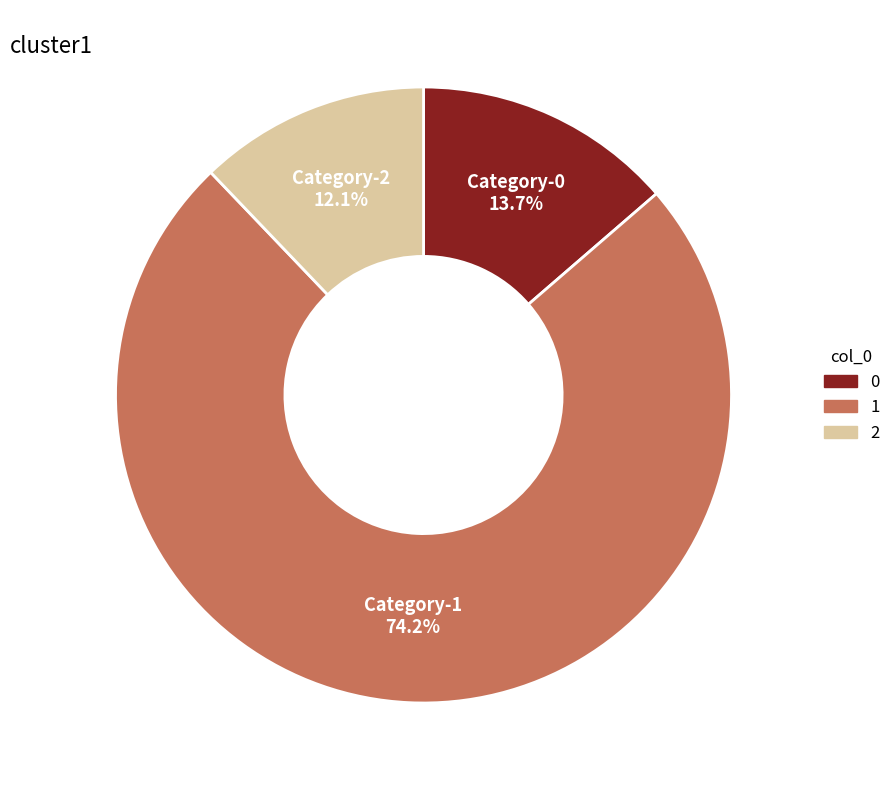

What is the majority slice?

1